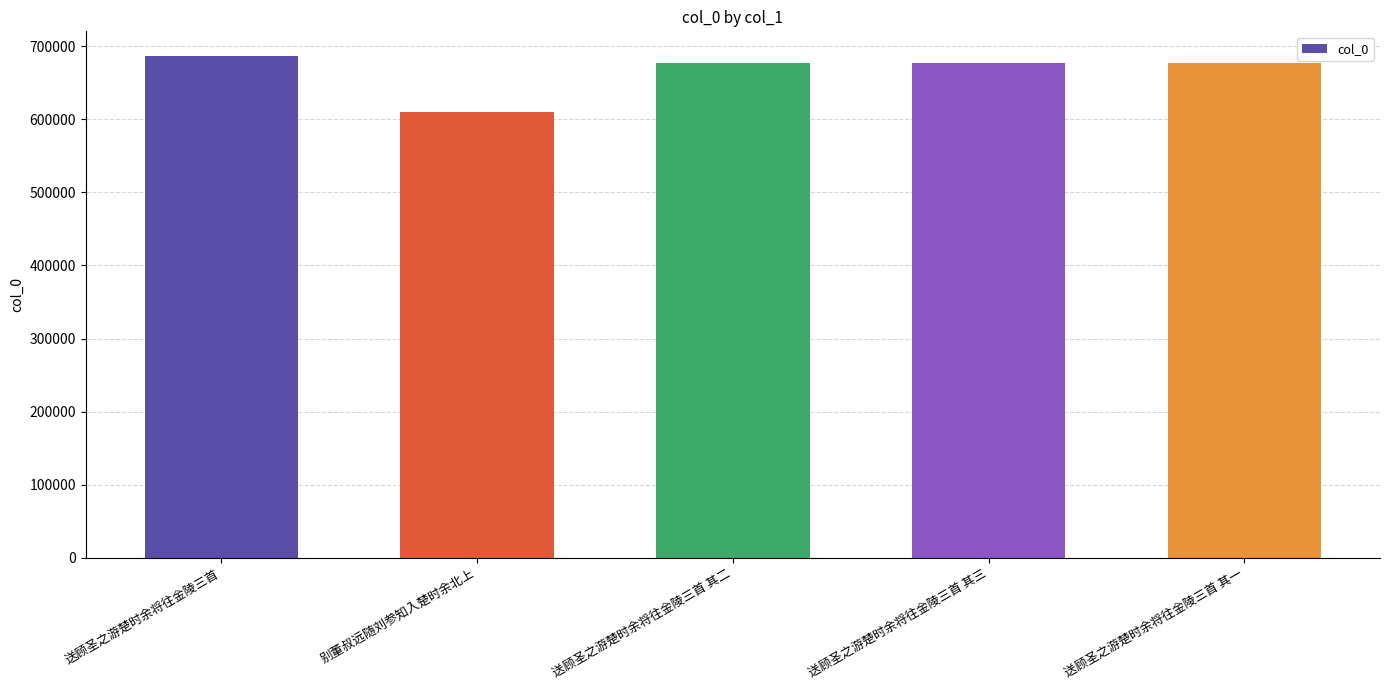

Read the value at 送顾圣之游楚时余将往金陵三首 其二.

676792